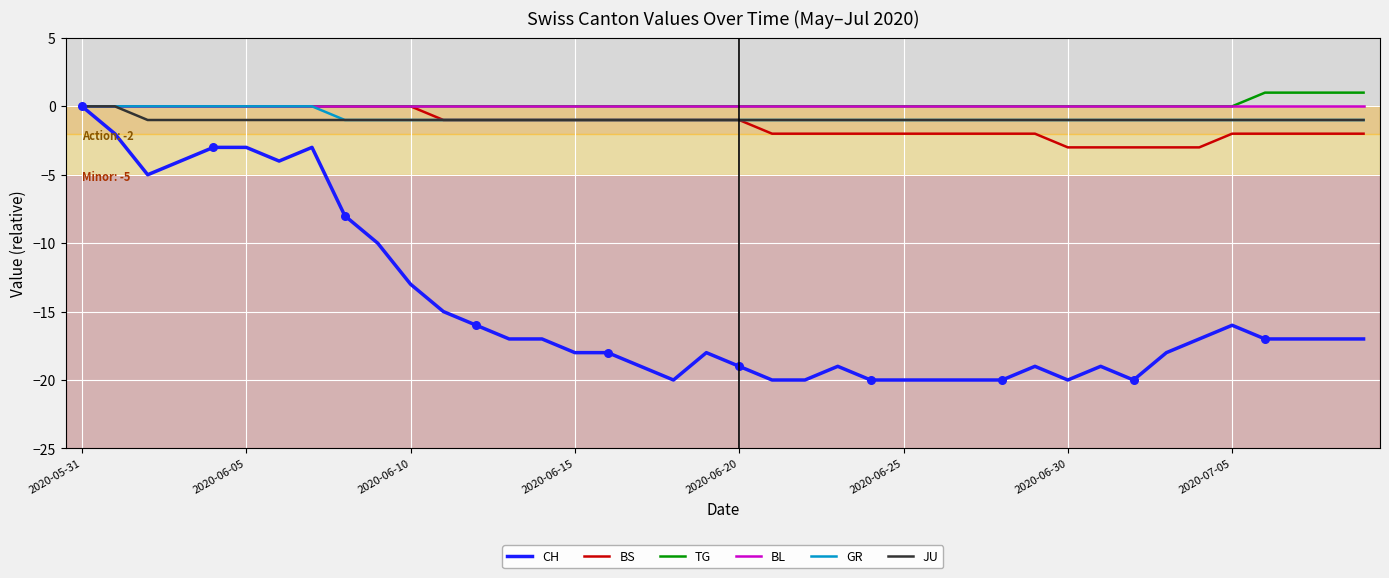

Which series has the largest range (max minus min)?

CH